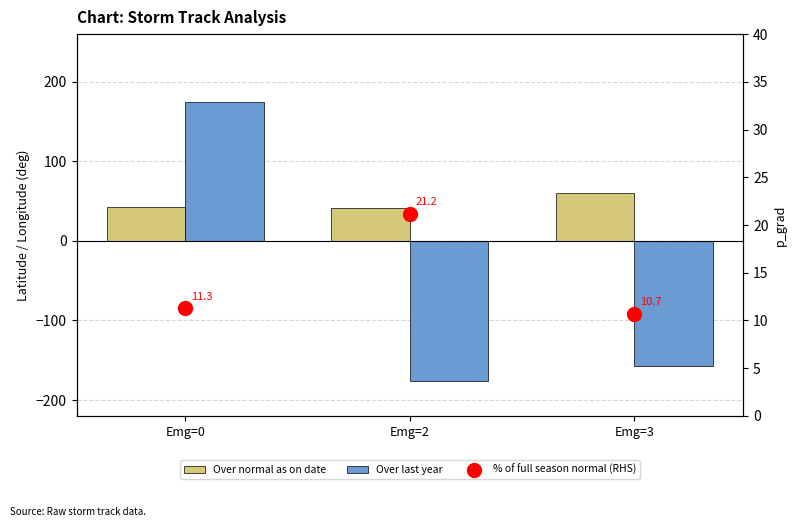

What is the value of the Over normal as on date bar at the 2nd from the left?

42.0